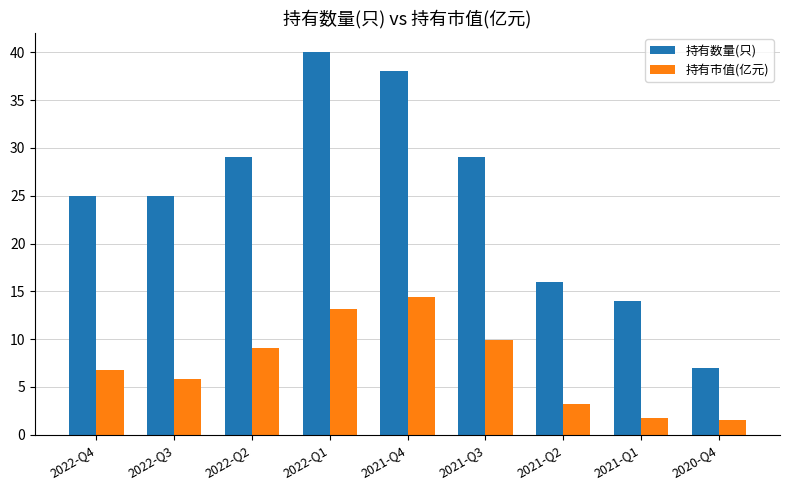

True or false: 持有市值(亿元) has a value of 9.7 at 2022-Q3.

False